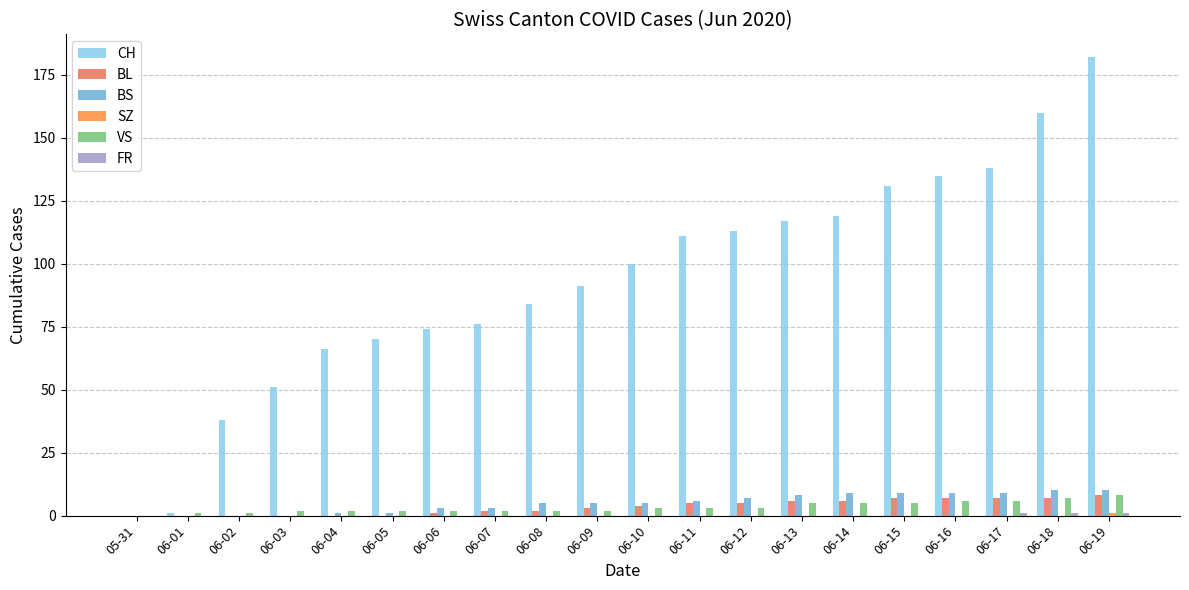

What is the highest value of the BS series?

10